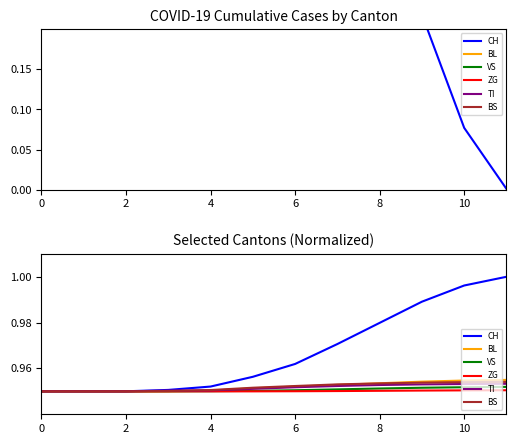

What is the value of the BS point at the 10th from the left?

1.0